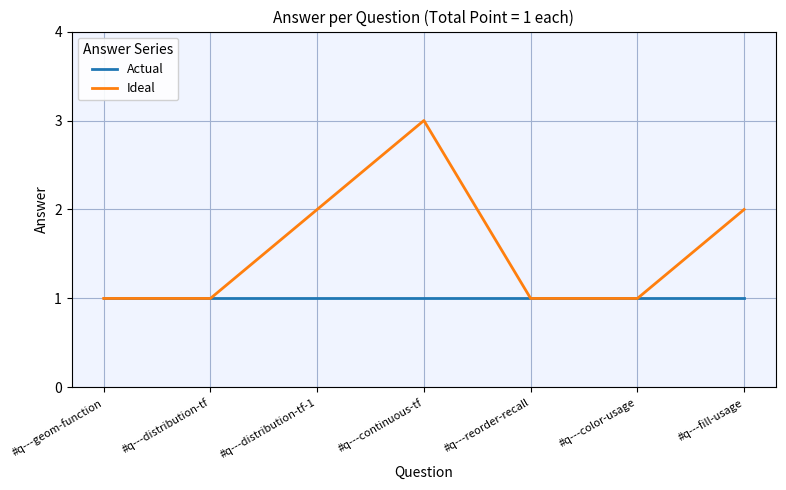

Reading left to right, list all the values displayed in this chart.

Actual: #q---geom-function=1	#q---distribution-tf=1	#q---distribution-tf-1=1	#q---continuous-tf=1	#q---reorder-recall=1	#q---color-usage=1	#q---fill-usage=1
Ideal: #q---geom-function=1	#q---distribution-tf=1	#q---distribution-tf-1=2	#q---continuous-tf=3	#q---reorder-recall=1	#q---color-usage=1	#q---fill-usage=2